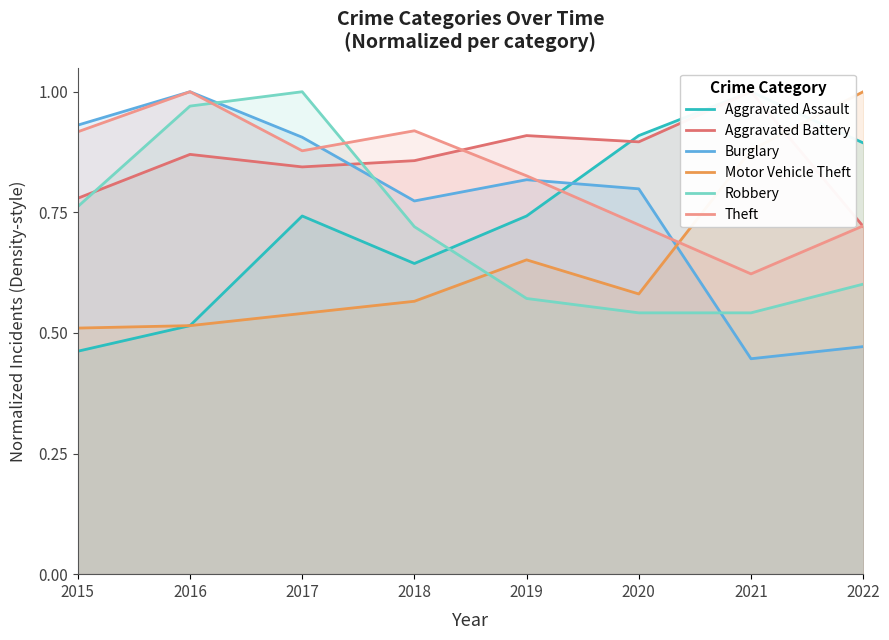

Between 2018 and 2019, which series saw the biggest shift?

Robbery